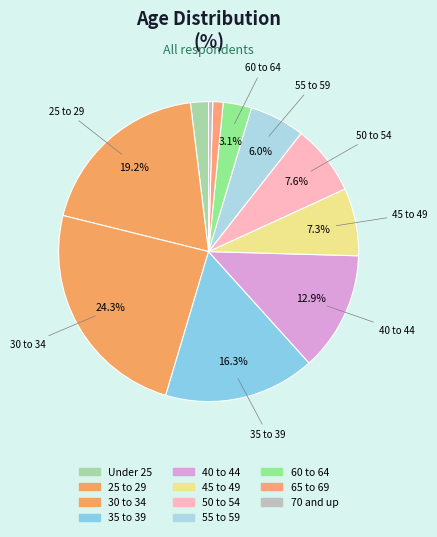

How many slices are in this pie chart?

11